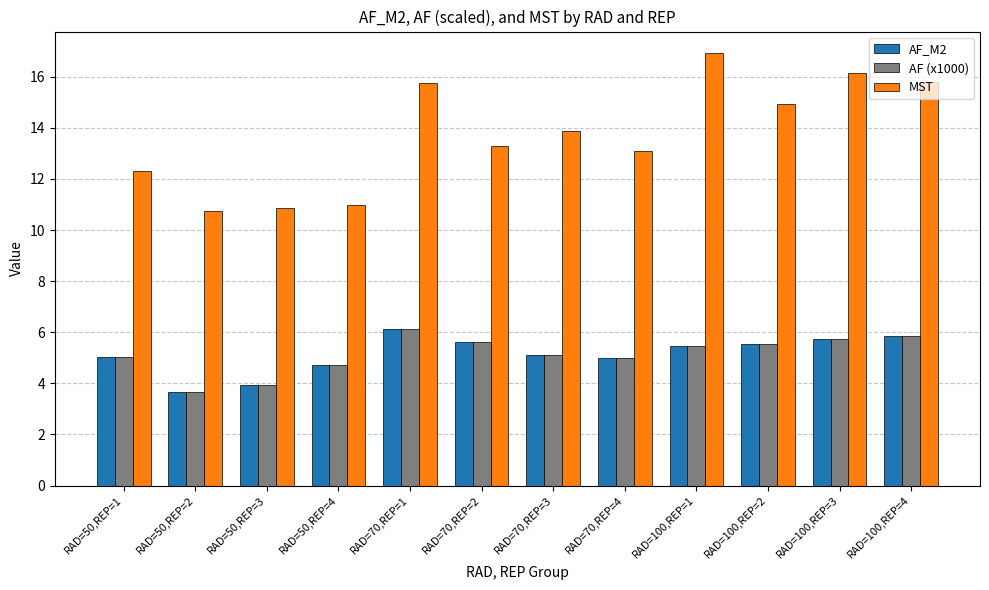

How many groups of bars are there?

12